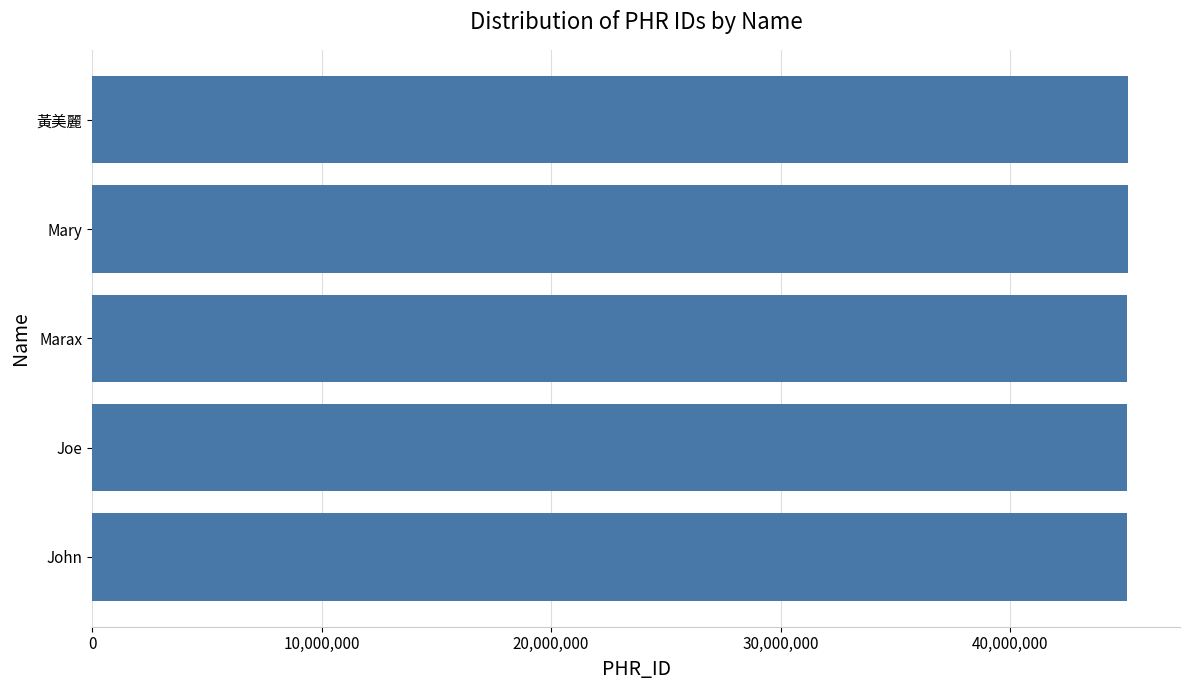

Is it true that the value at John is 45096767?

True